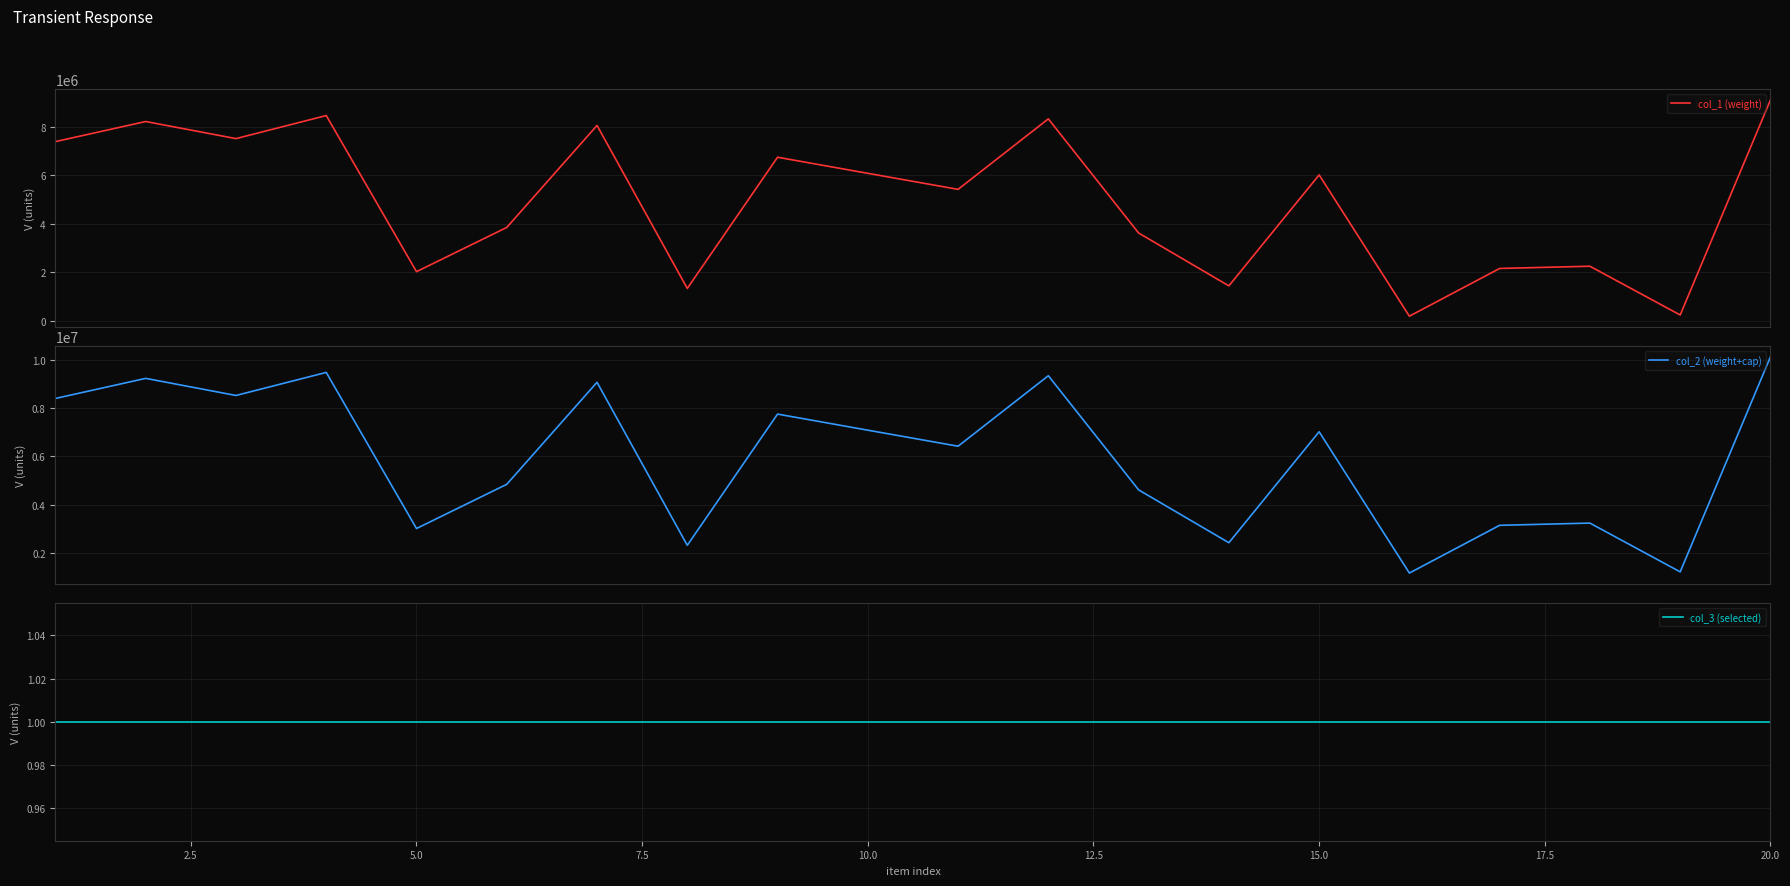

Which series has the widest spread of values?

col_1 (weight)